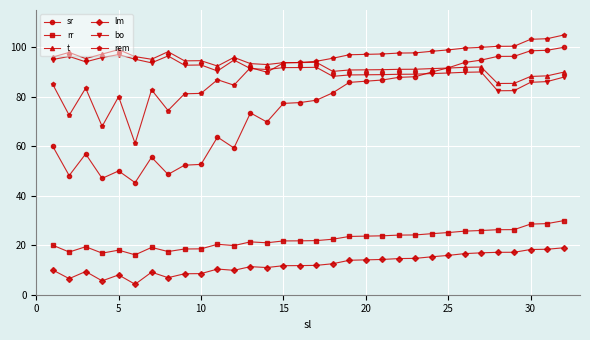

True or false: lm and t cross at least once.

False